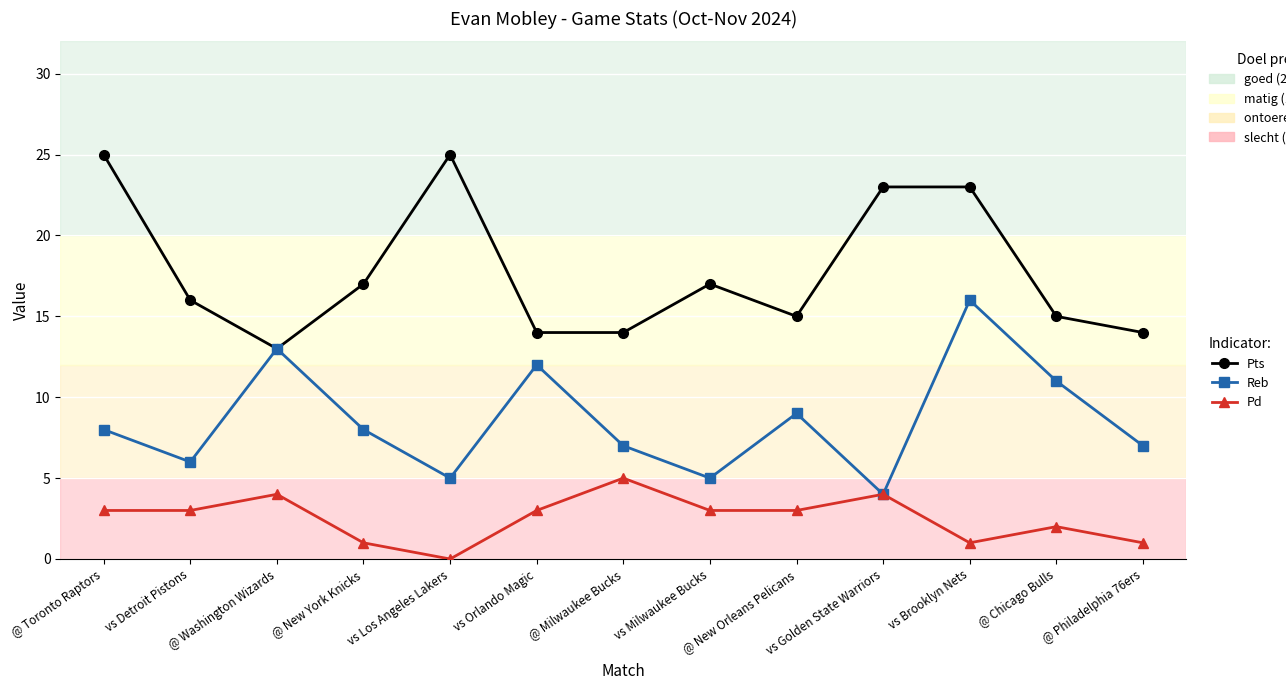

Which series has the largest total across all categories?

Pts